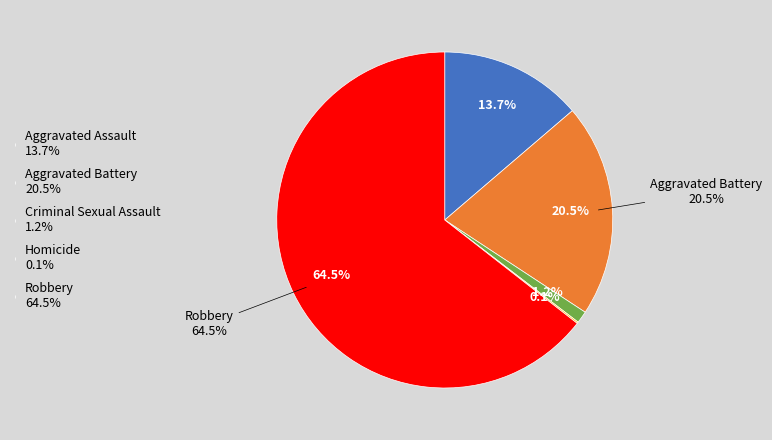

Which category has the smallest portion of the pie?

Homicide